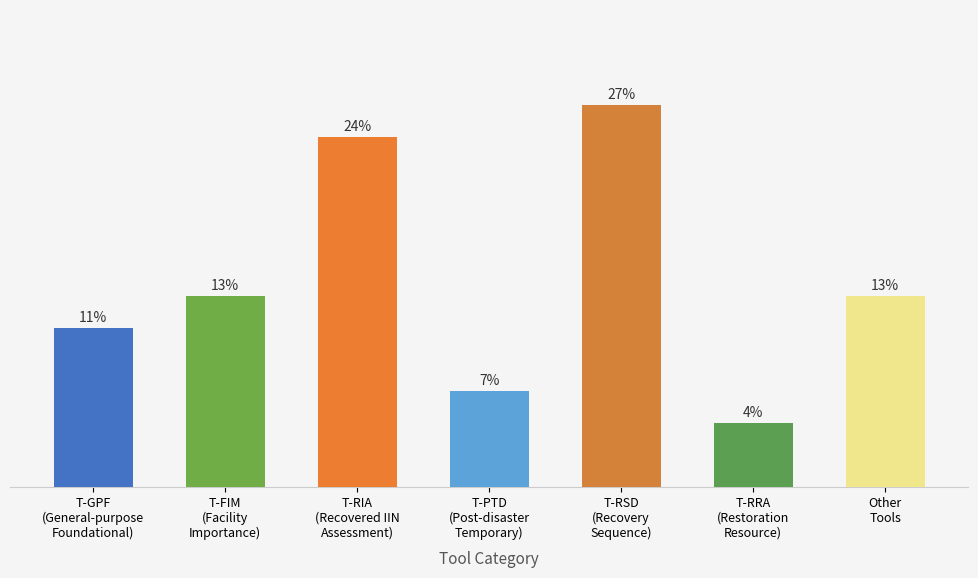

Rank the categories by value from highest to lowest.

T-RSD (Recovery Sequence), T-RIA (Recovered IIN Assessment), T-FIM (Facility Importance), Other Tools, T-GPF (General-purpose Foundational), T-PTD (Post-disaster Temporary), T-RRA (Restoration Resource)